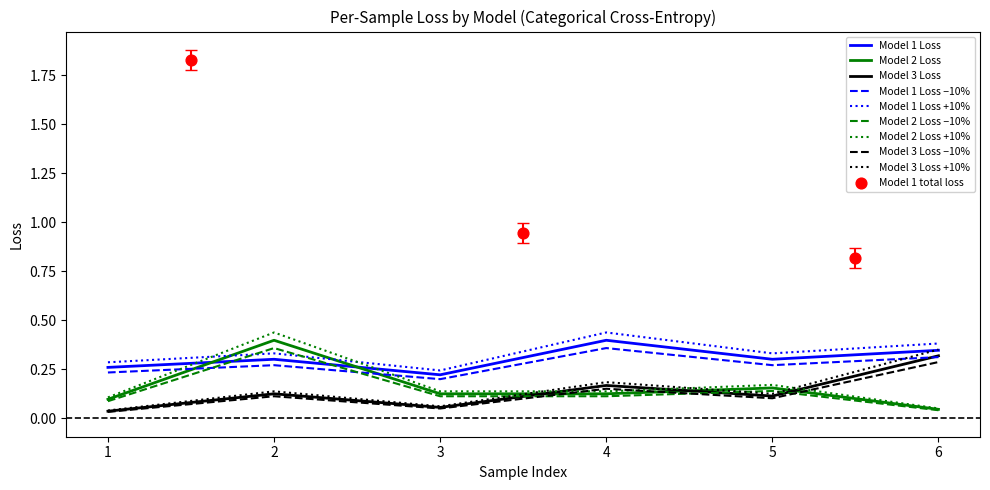

At which category is the sum across all series the highest?

2